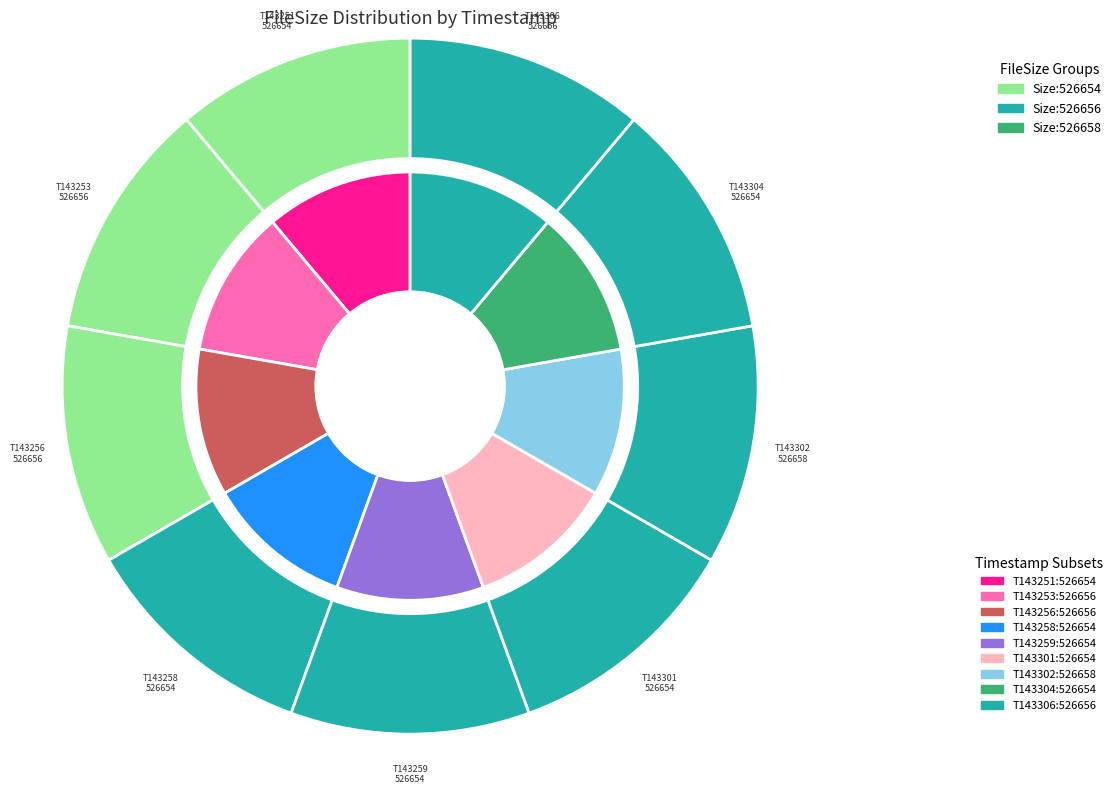

Count the number of slices in the pie.

9